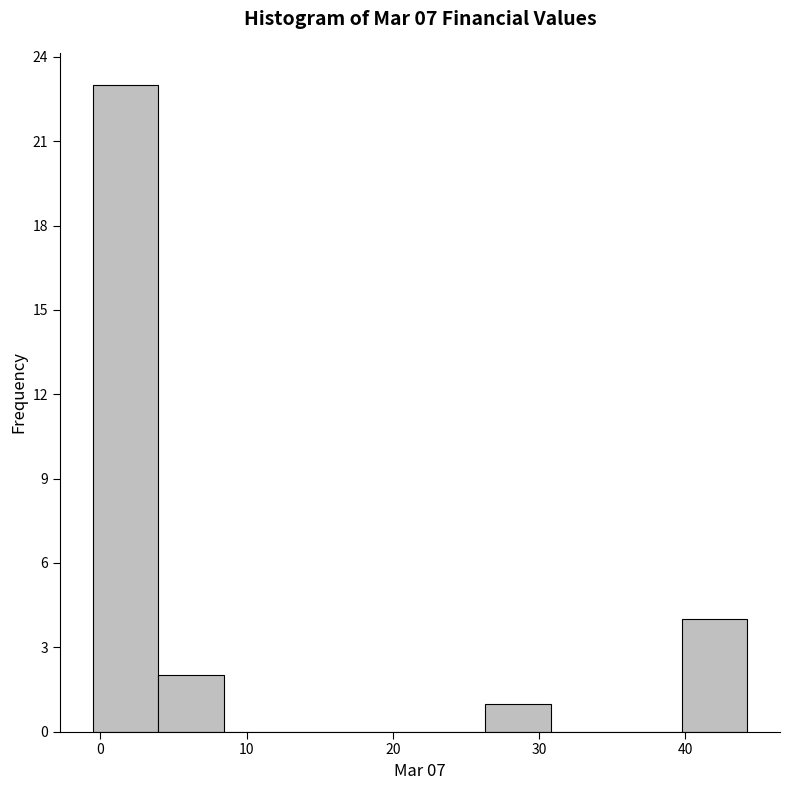

Reading left to right, list every bar in this chart as the range it spans on the x-axis followed by its height. Neither the bar edges nor the heights are printed on the chart, so give them approximately, as read against the axes.

-1 to 4: 23
4 to 8: 2
8 to 13: 0
13 to 17: 0
17 to 22: 0
22 to 26: 0
26 to 31: 1
31 to 35: 0
35 to 40: 0
40 to 44: 4